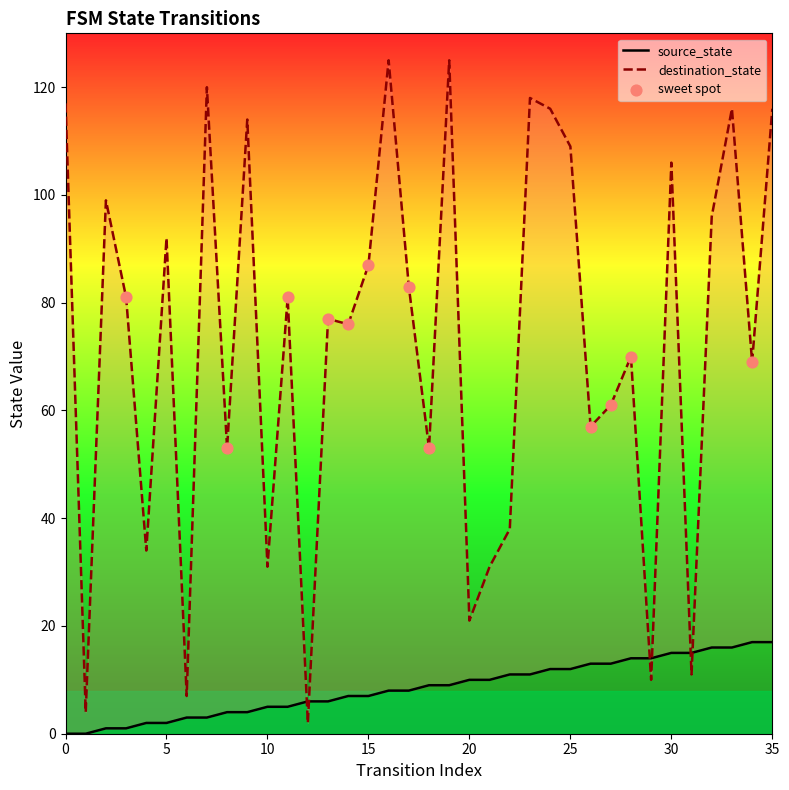

Is the value of source_state at 20 greater than the value of destination_state at 20?

No